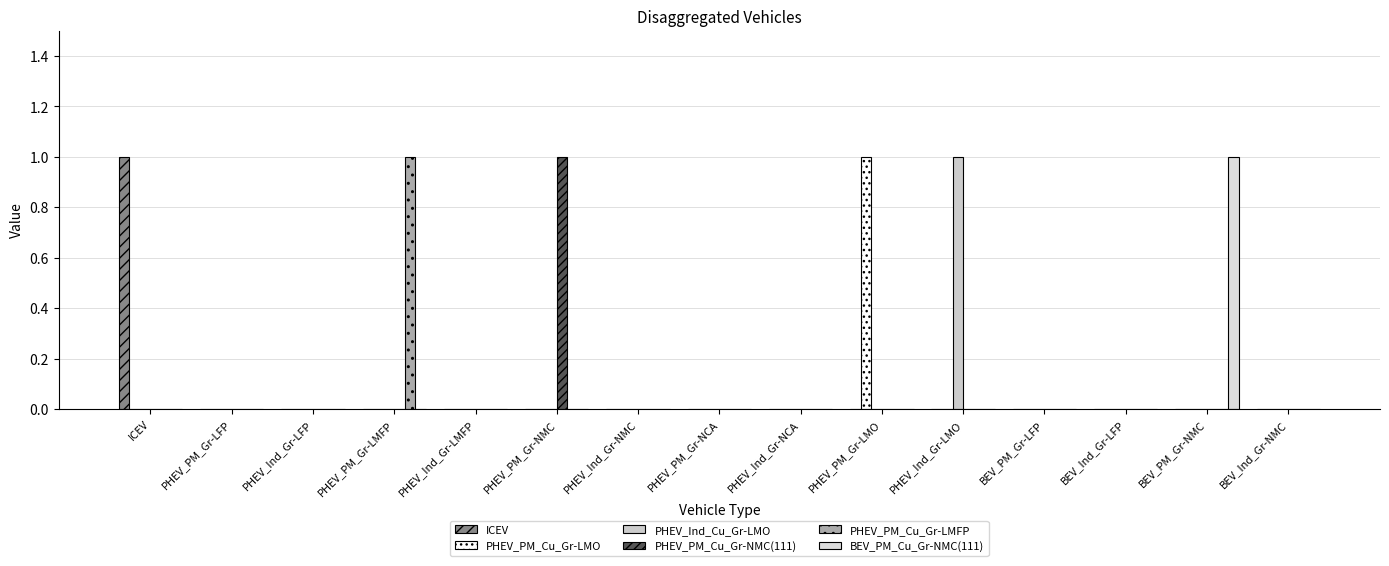

Reading left to right, what are all the values shown in this chart?

ICEV: 1	0	0	0	0	0	0	0	0	0	0	0	0	0	0
PHEV_PM_Cu_Gr-LMO: 0	0	0	0	0	0	0	0	0	1	0	0	0	0	0
PHEV_Ind_Cu_Gr-LMO: 0	0	0	0	0	0	0	0	0	0	1	0	0	0	0
PHEV_PM_Cu_Gr-NMC(111): 0	0	0	0	0	1	0	0	0	0	0	0	0	0	0
PHEV_PM_Cu_Gr-LMFP: 0	0	0	1	0	0	0	0	0	0	0	0	0	0	0
BEV_PM_Cu_Gr-NMC(111): 0	0	0	0	0	0	0	0	0	0	0	0	0	1	0